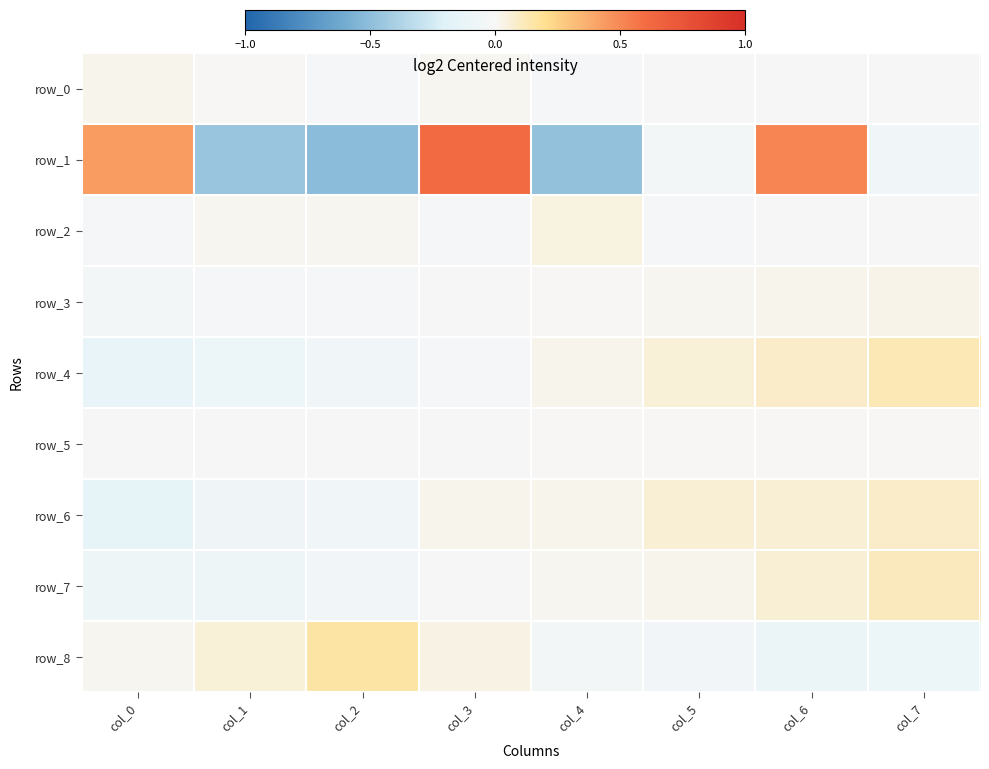

What is the difference between the row_8 values at col_3 and col_7?

0.1